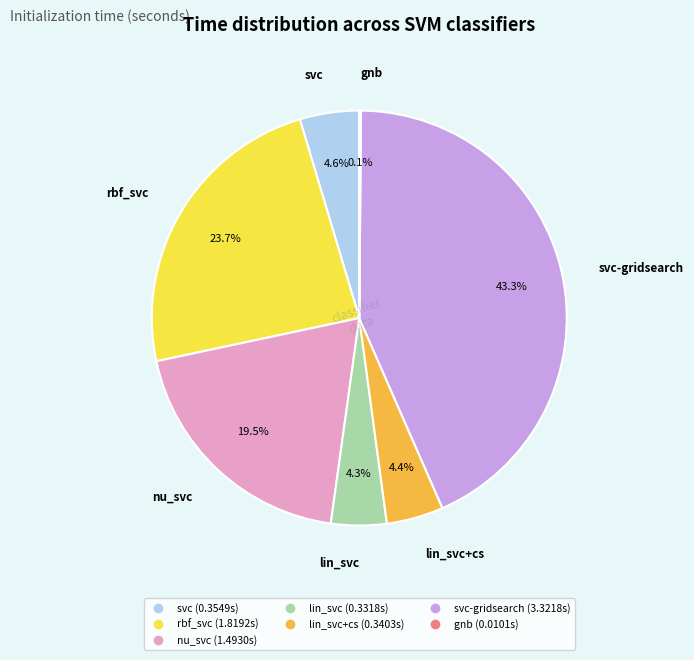

Is there a majority slice in this chart?

No